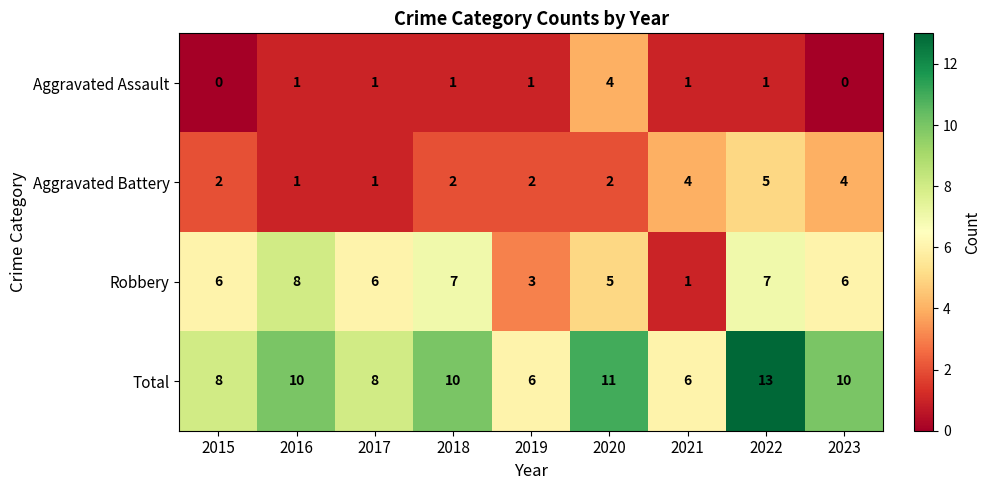

Rank the series by their average value, from highest to lowest.

Total, Robbery, Aggravated Battery, Aggravated Assault